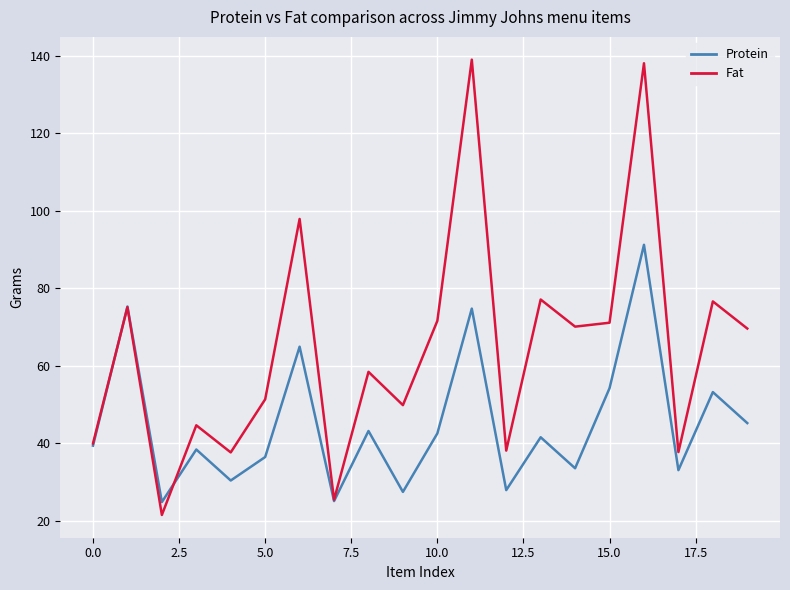

List the series in order of their overall mean, highest first.

Fat, Protein